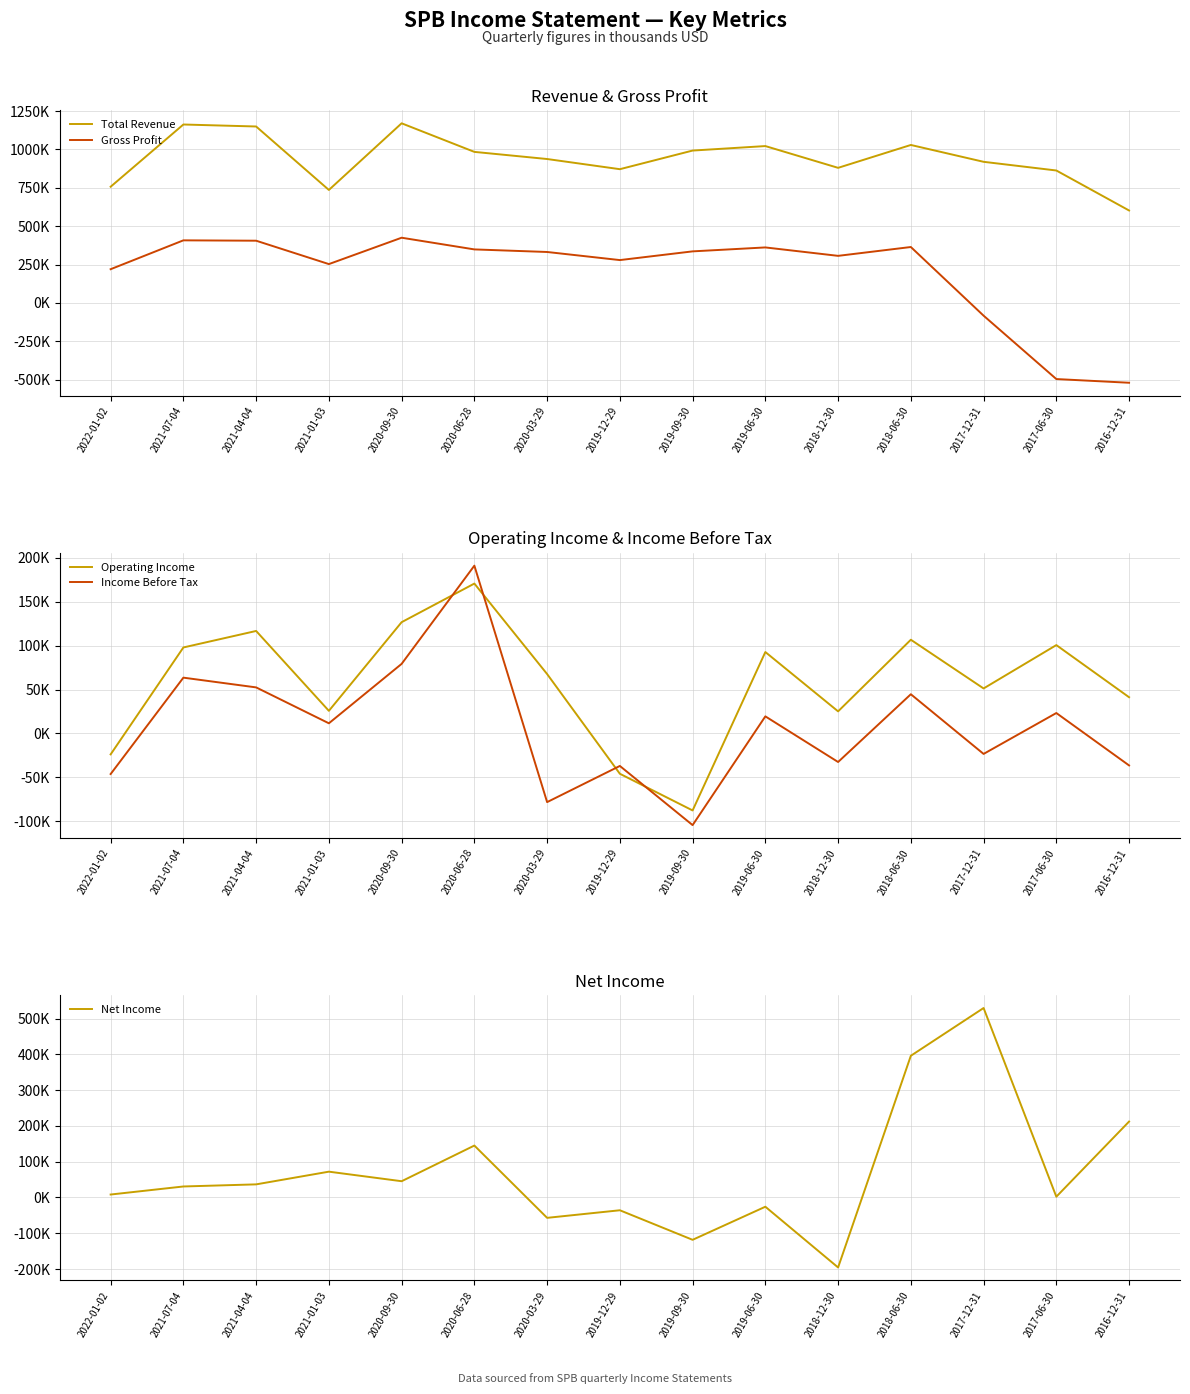

Which series has the largest range (max minus min)?

Gross Profit